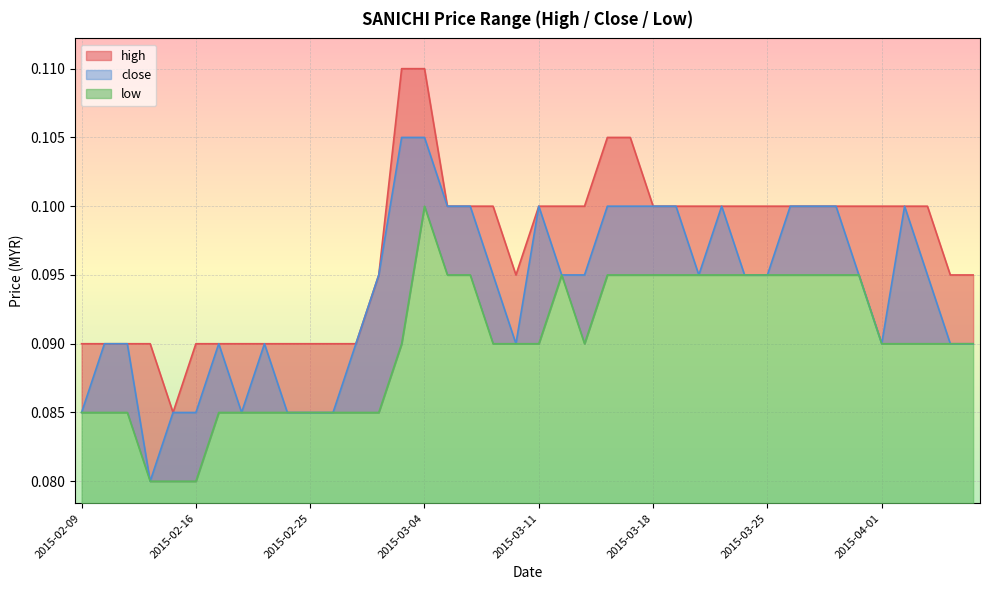

What is the label of the 19th point from the left?

2015-03-09